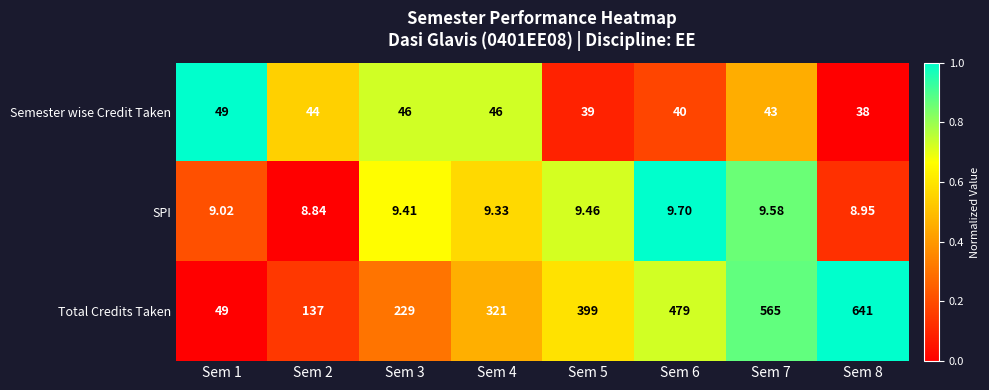

At which category is the sum across all series the highest?

Sem 8